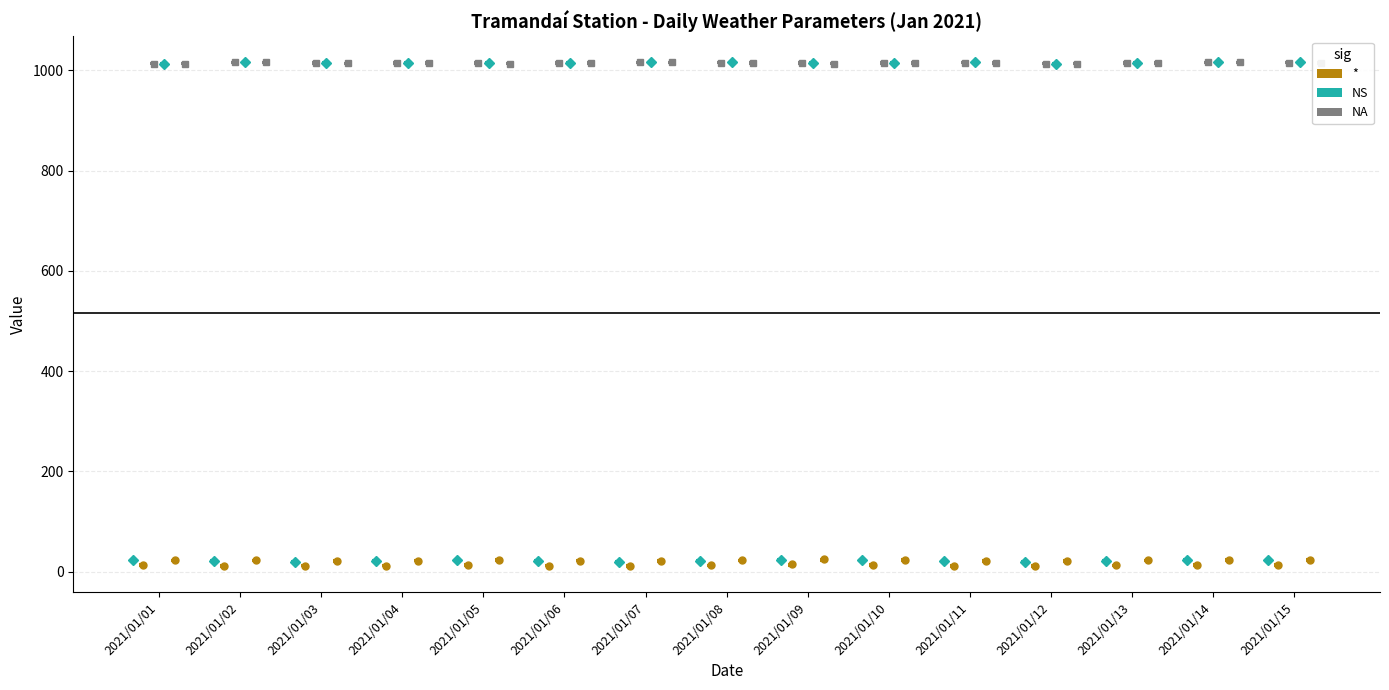

Is the value of PRESSAO (hPa) at 2021/01/15 greater than the value of TEMP AR (°C) at 2021/01/09?

Yes